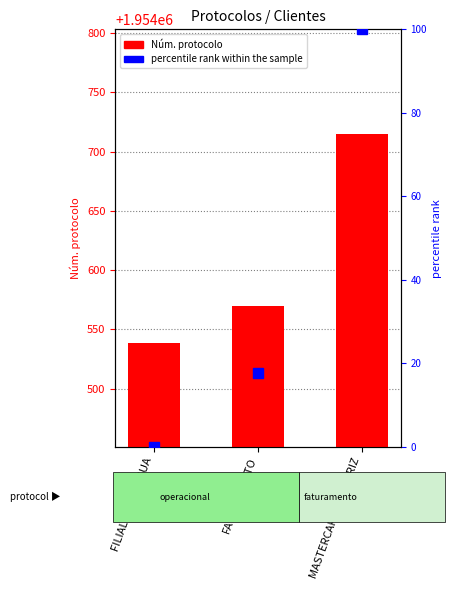

At which category does the chart reach its peak across all series?

MASTERCARGO - MATRIZ